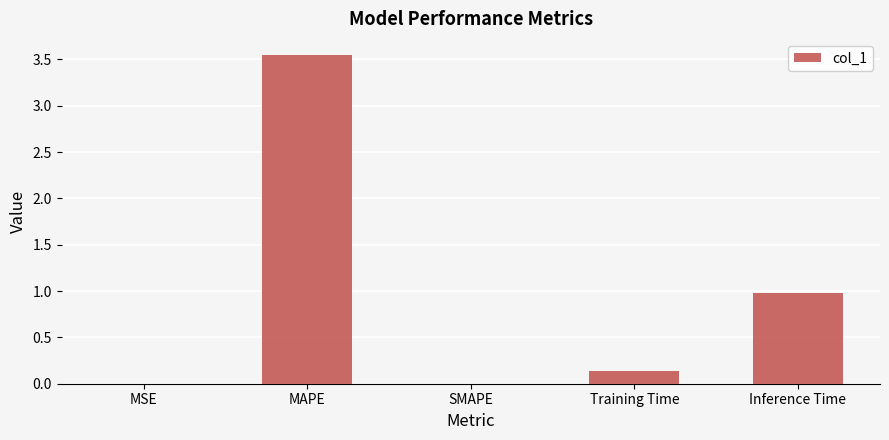

What is the difference between the values at Training Time and Inference Time?

0.8